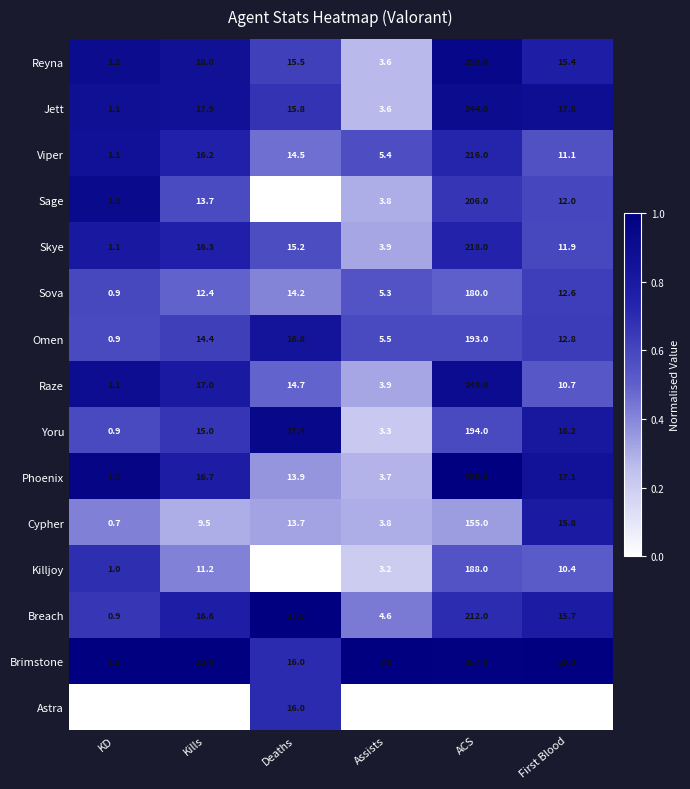

What is the greatest value displayed?

259.0